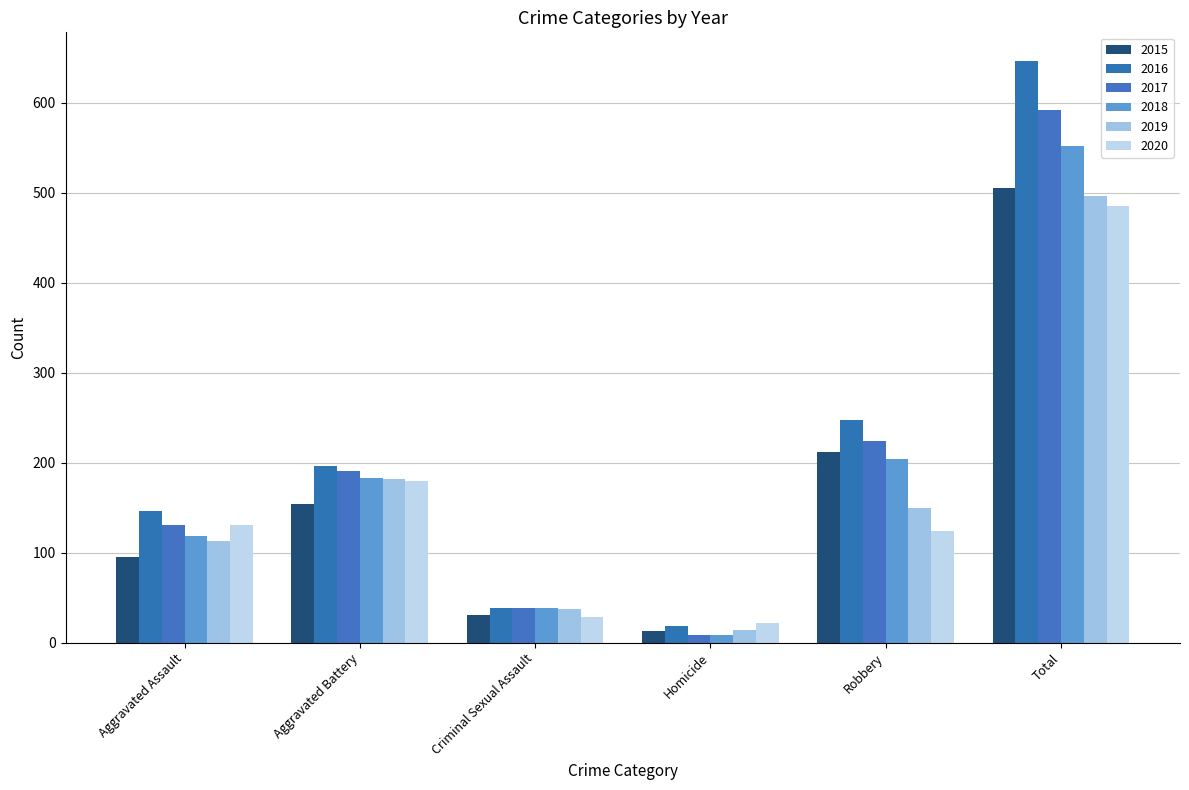

Which series changed the most between Homicide and Total?

2016